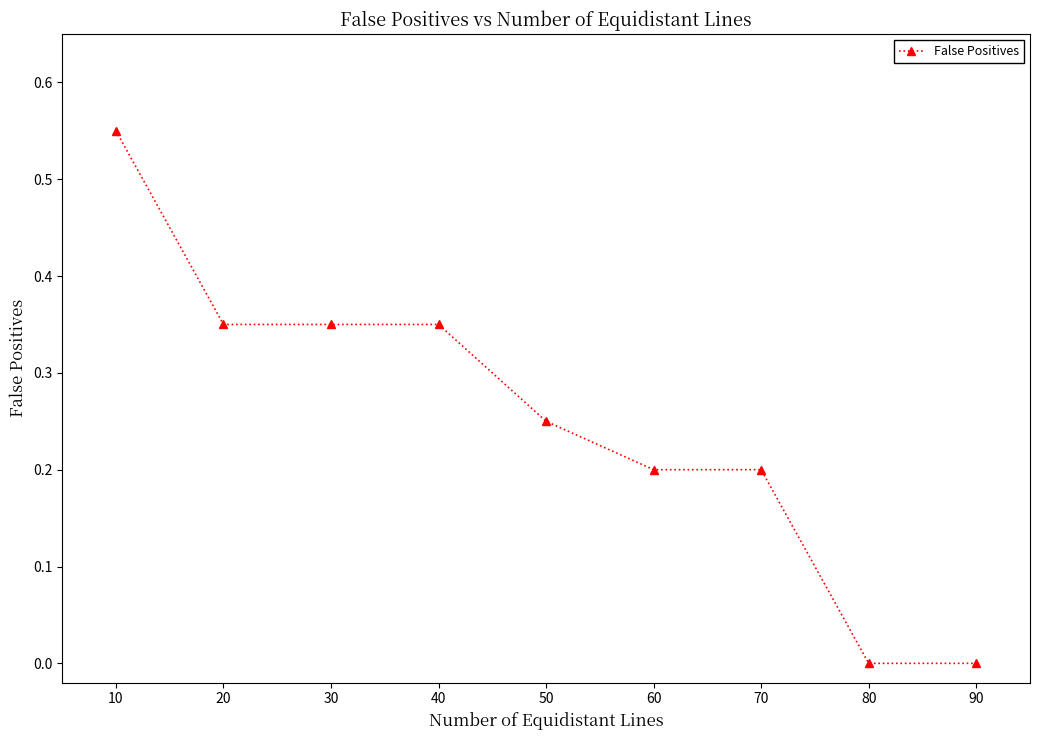

Count the number of categories in the chart.

9